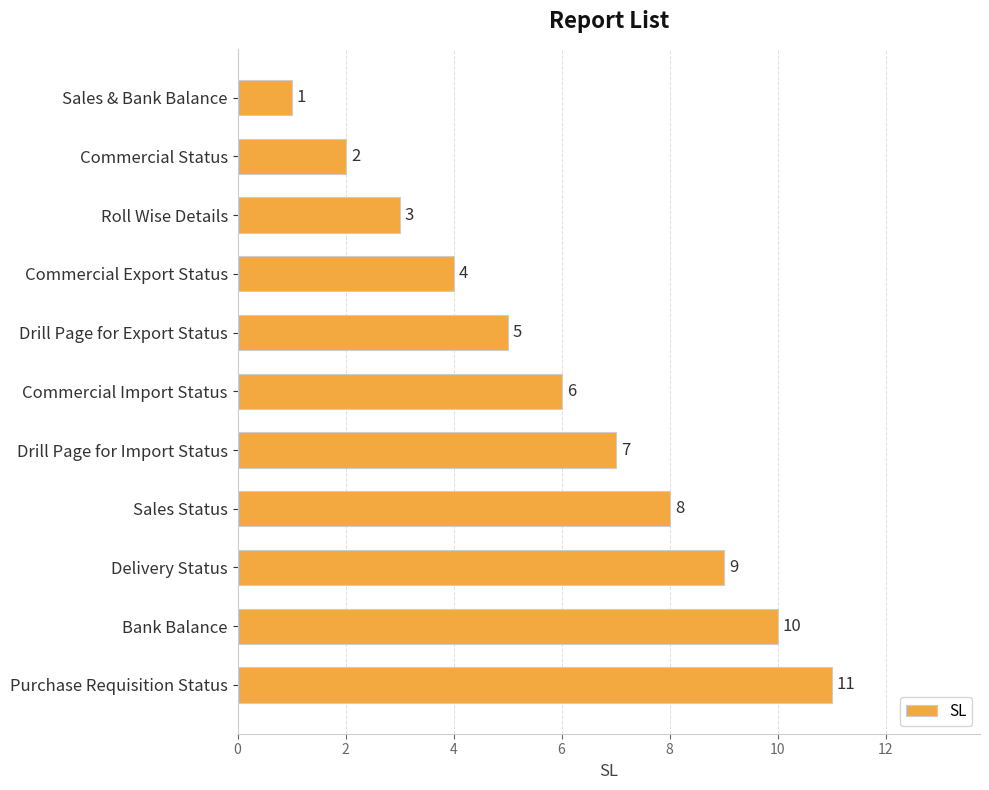

Is it true that the value at Purchase Requisition Status is 4?

False